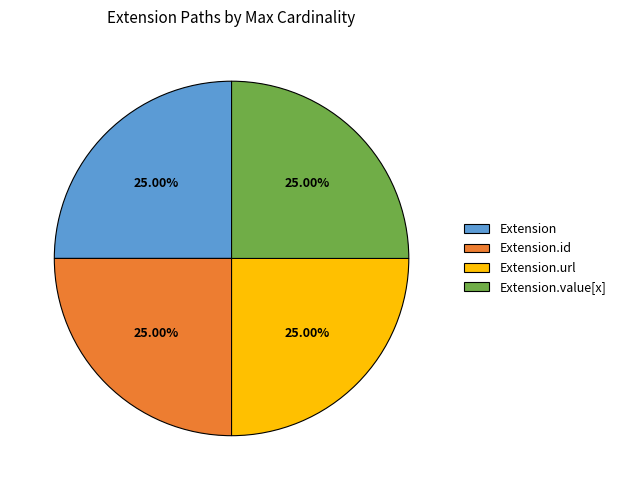

What percentage is the Extension.value[x] slice, to the nearest percent?

25%